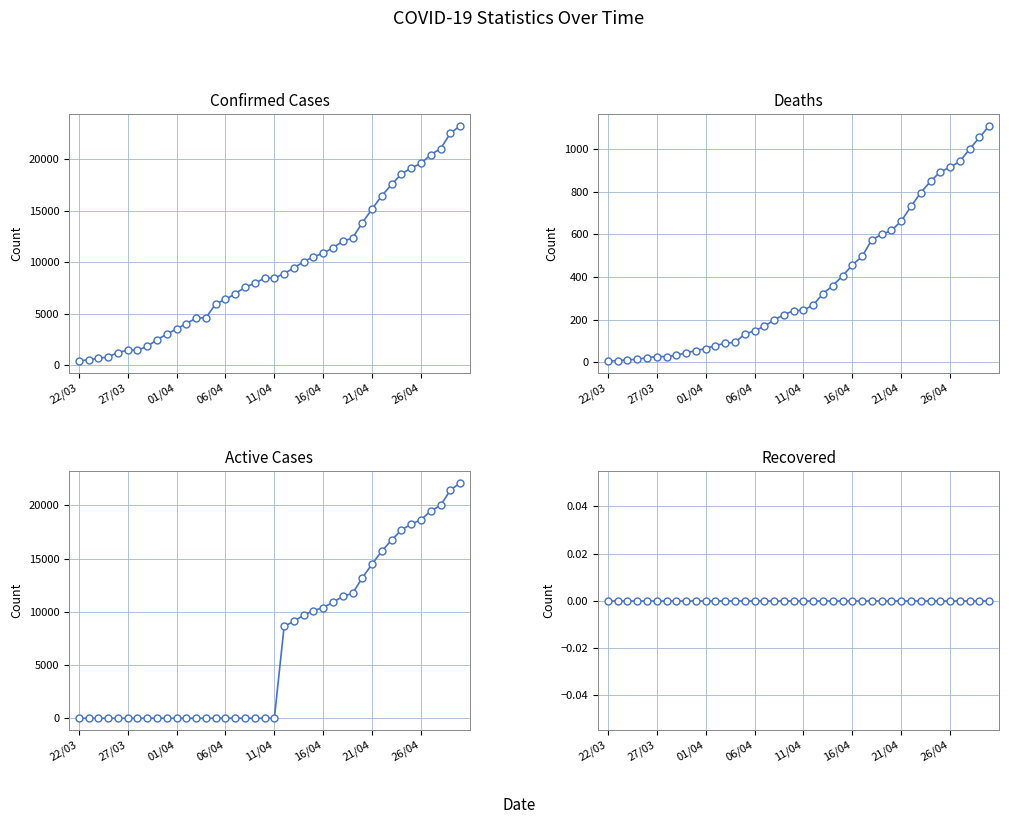

Reading left to right, what are all the values shown in this chart?

Confirmed: 407	536	662	812	1229	1465	1465	1829	2474	3019	3518	4045	4566	4605	5955	6377	6936	7559	7955	8443	8453	8894	9433	10047	10517	10854	11400	12021	12341	13823	15153	16447	17537	18545	19133	19567	20423	20996	22485	23220
Deaths: 5	7	11	13	21	26	26	32	44	54	64	78	89	93	132	147	169	198	223	242	244	269	322	360	405	457	497	576	600	619	663	732	797	850	895	916	944	1002	1056	1111
Active: 0	0	0	0	0	0	0	0	0	0	0	0	0	0	0	0	0	0	0	0	0	8625	9111	9687	10112	10397	10903	11445	11741	13204	14490	15715	16740	17695	18238	18651	19479	19994	21429	22109
Recovered: 0	0	0	0	0	0	0	0	0	0	0	0	0	0	0	0	0	0	0	0	0	0	0	0	0	0	0	0	0	0	0	0	0	0	0	0	0	0	0	0